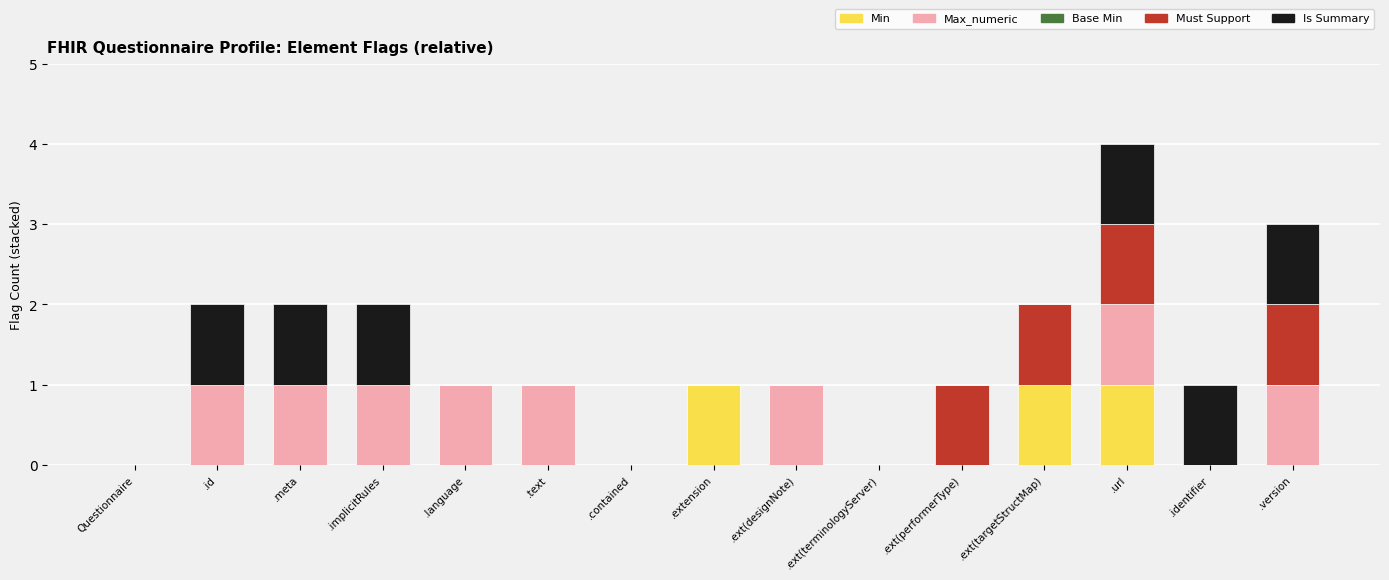

The Min series shows 0 at .id. True or false?

True